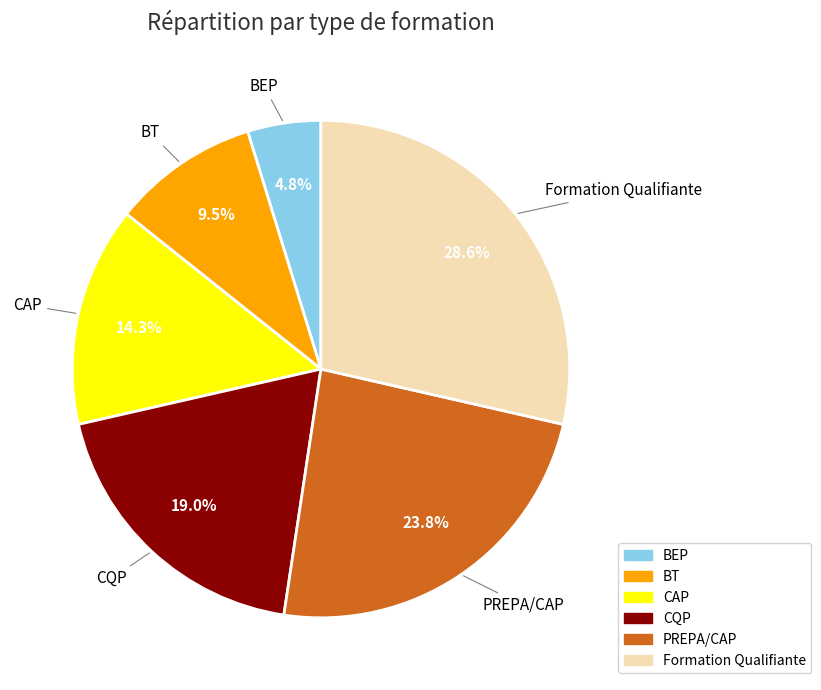

Which category has the smallest portion of the pie?

BEP